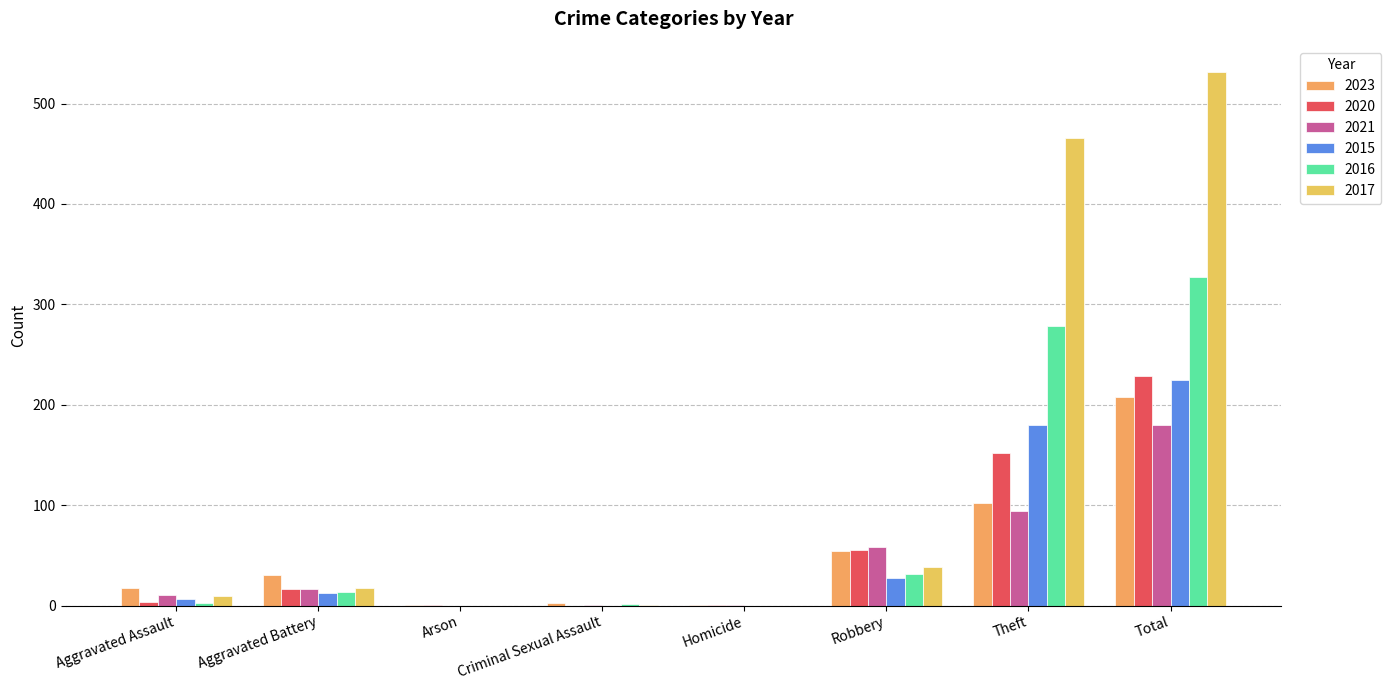

At which category does the chart reach its minimum across all series?

Criminal Sexual Assault